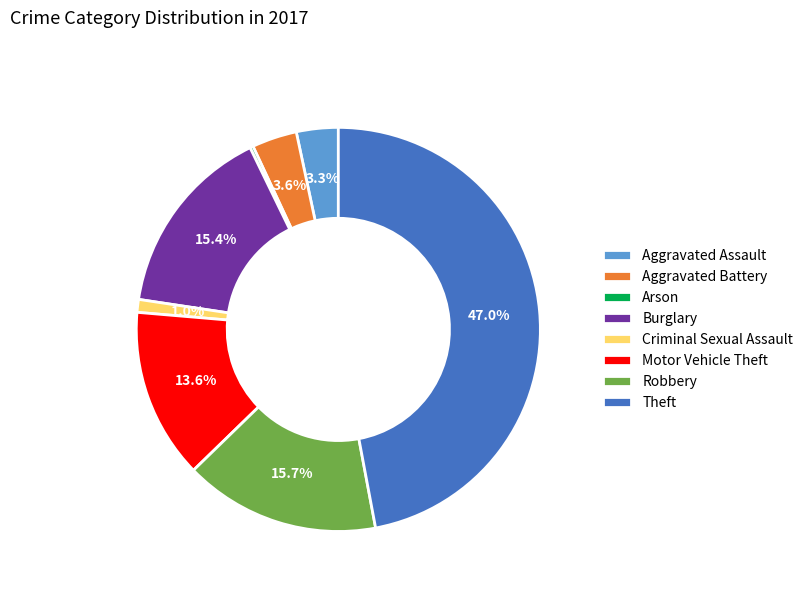

To the nearest percent, what is the difference between the largest and smallest slice percentages?

47%